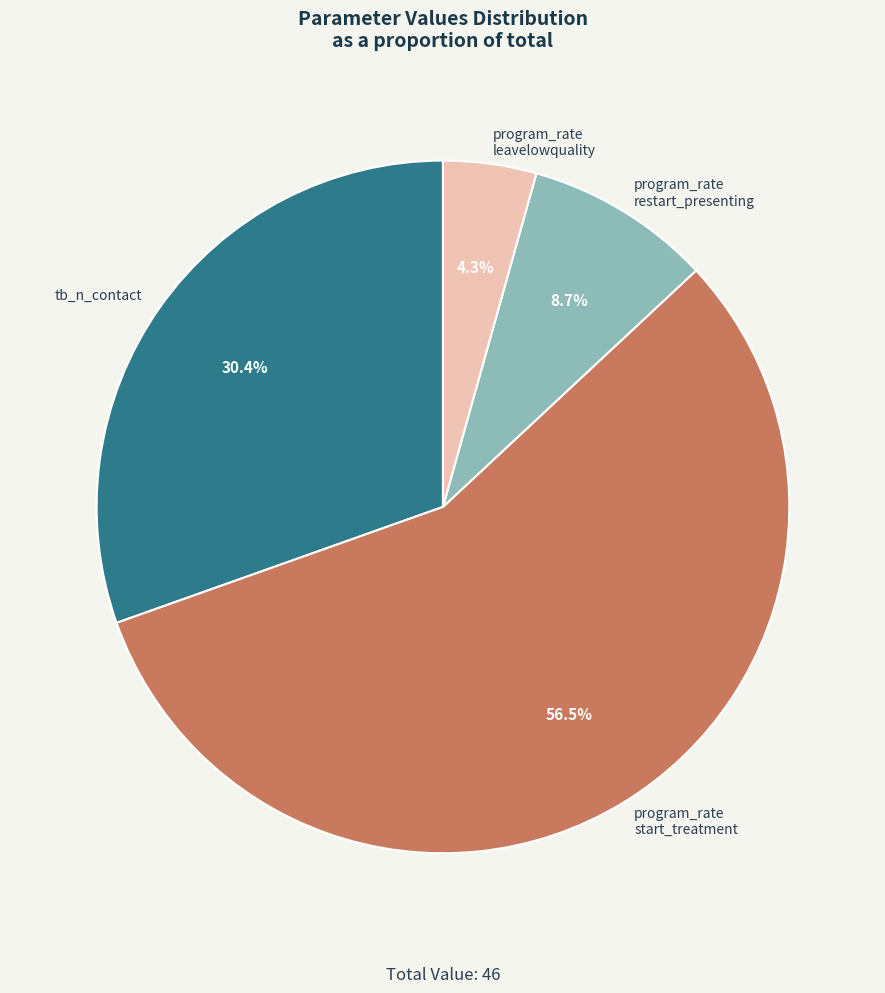

Does any single category account for the majority?

Yes